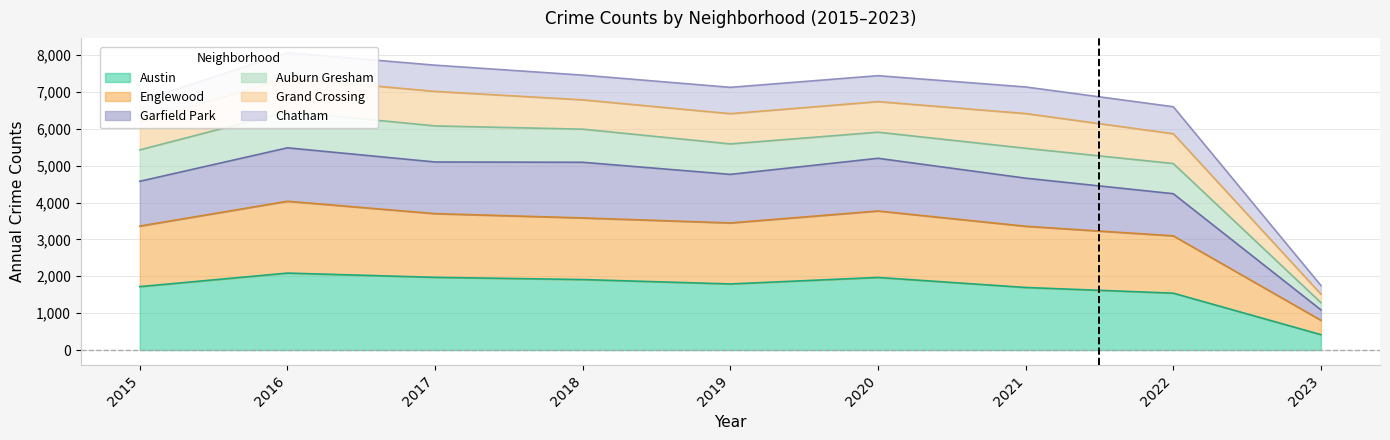

What is the difference between the Austin values at 2017 and 2016?

115